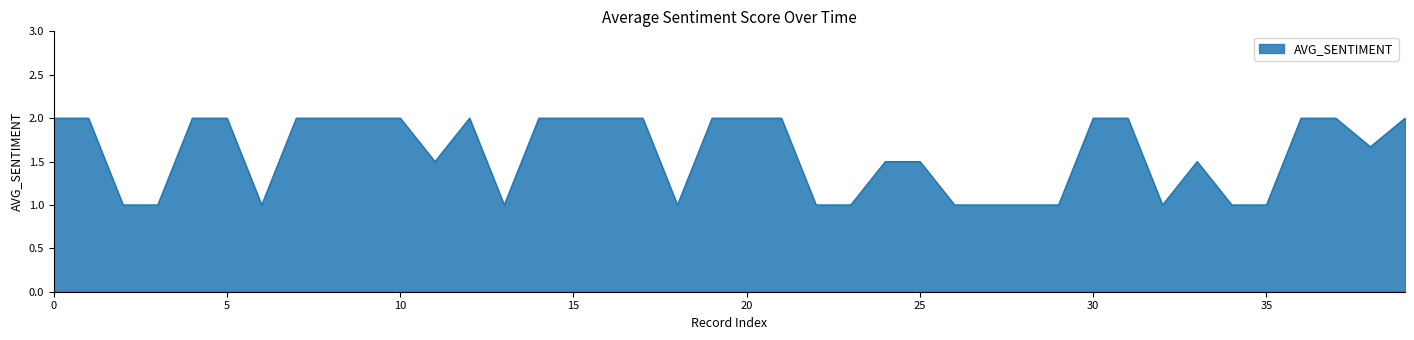

What is the greatest value displayed?

2.0